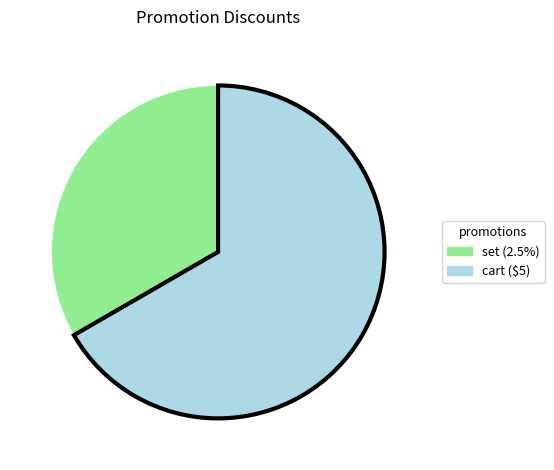

Combined, do cart ($5) and set (2.5%) account for over 50%?

Yes